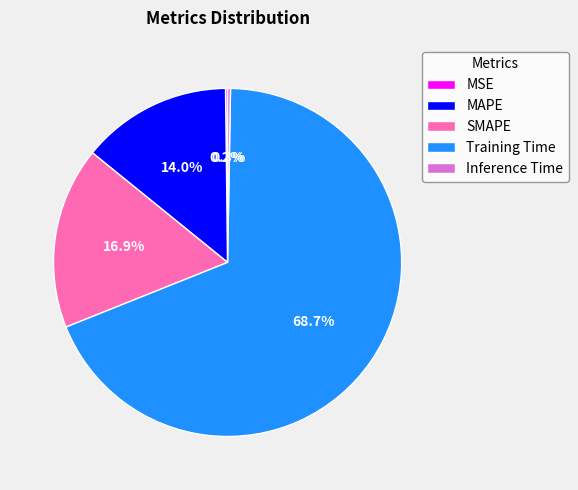

Which has a higher value, SMAPE or Training Time?

Training Time